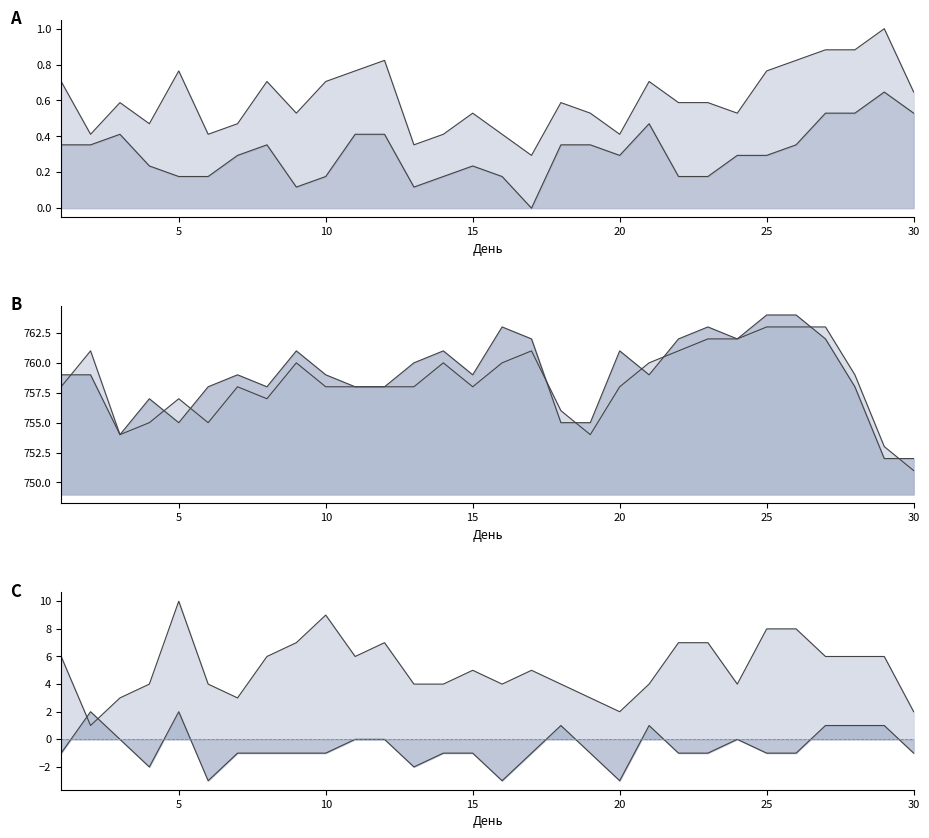

What is the total value across all series at 14?

1521.6